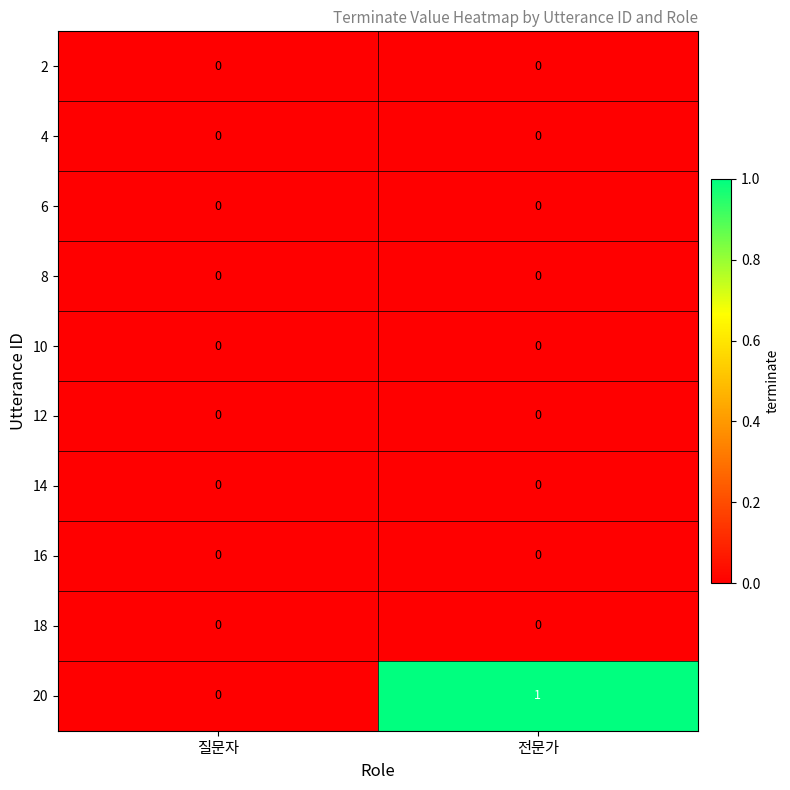

At which label does 20 reach its minimum?

질문자